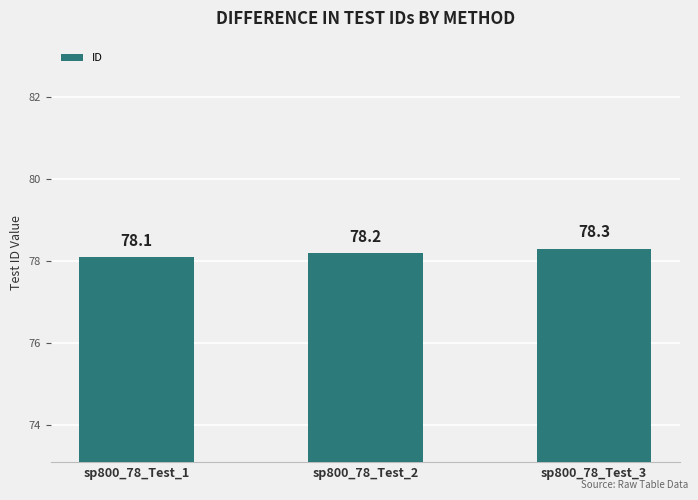

What is the value of the 3rd bar from the left?

78.3